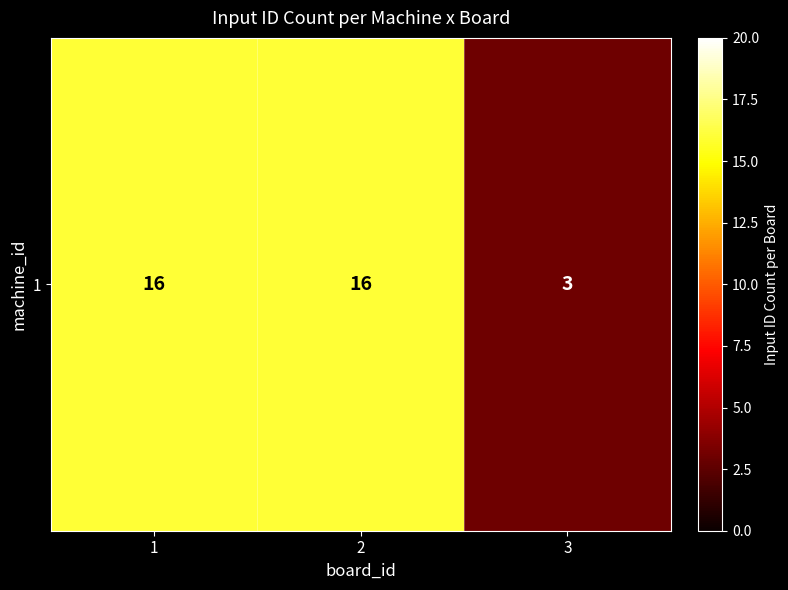

What is the difference between the values at 1 and 3?

13